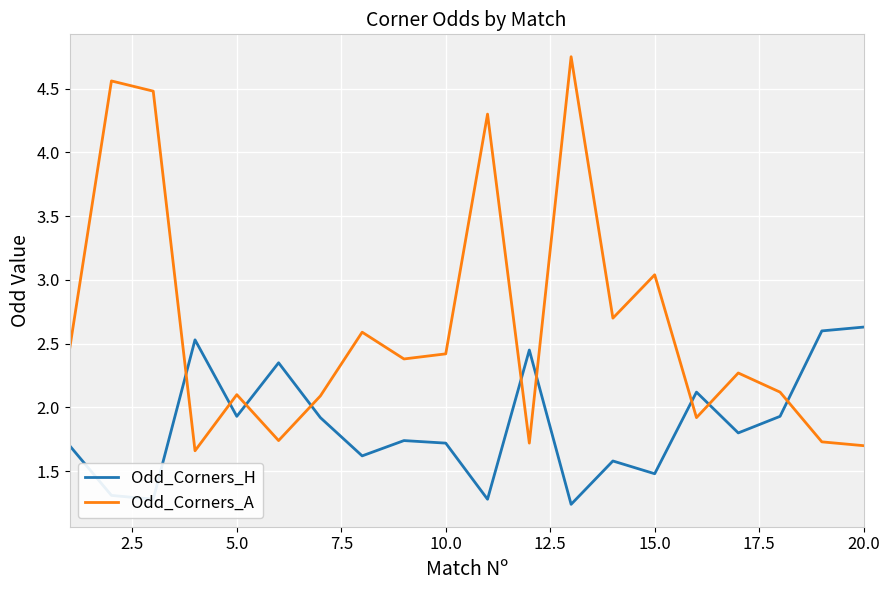

Which series has the largest total across all categories?

Odd_Corners_A